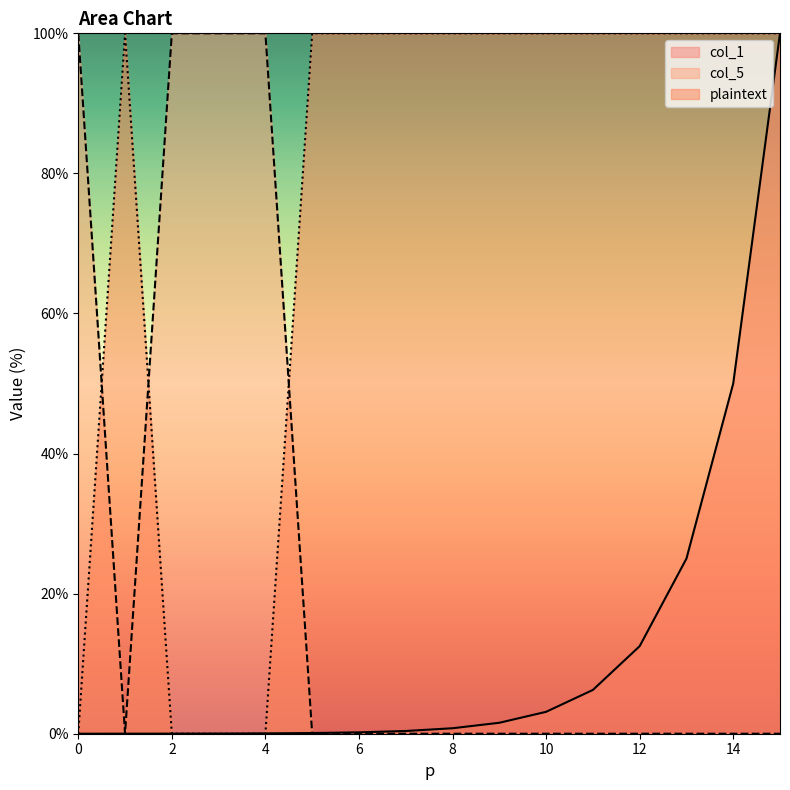

How many lines are shown in the chart?

3